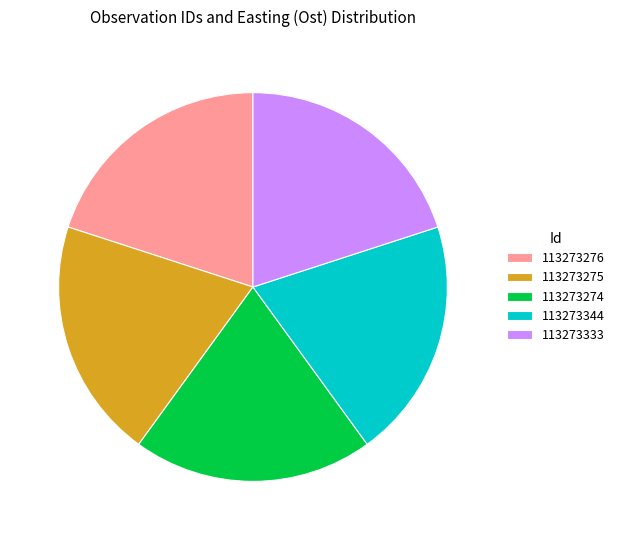

Does 113273344 represent more than half of the total?

No